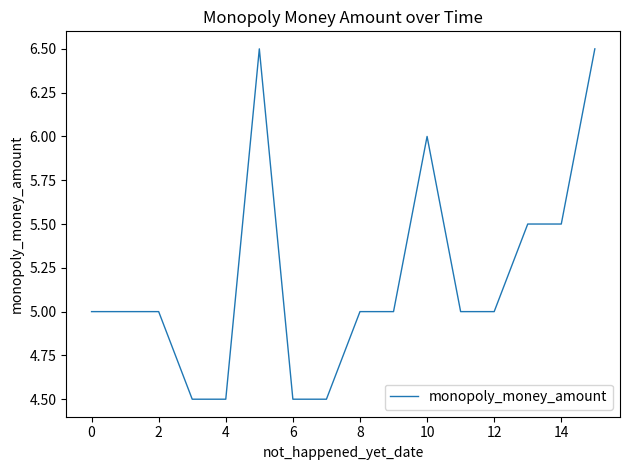

What is the maximum value shown in the chart?

6.5